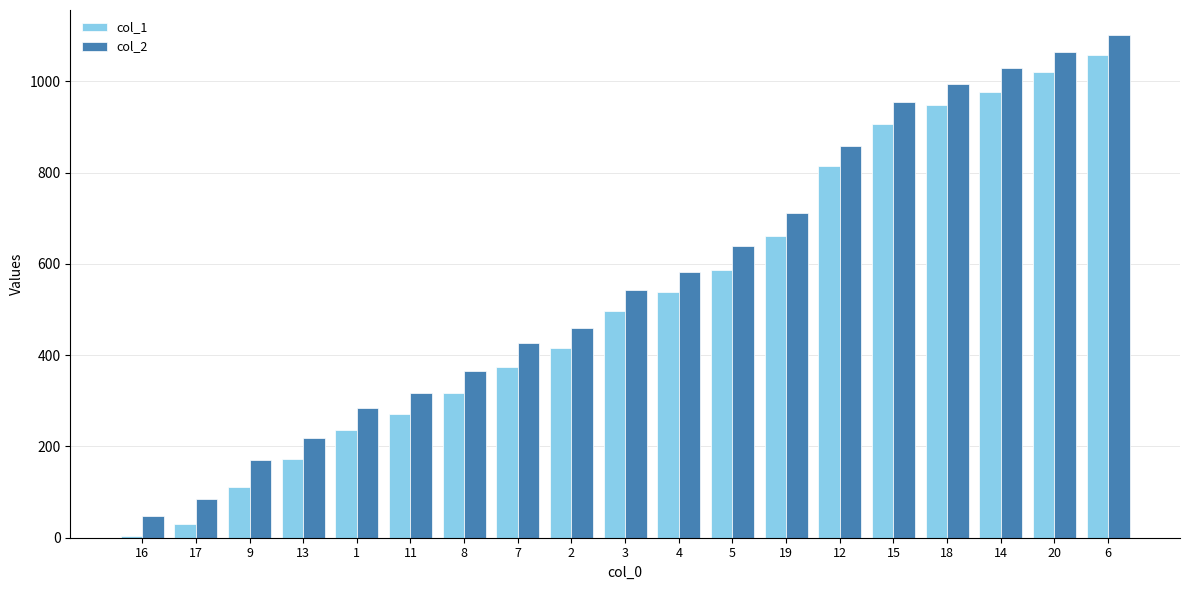

What is the greatest value displayed?

1101